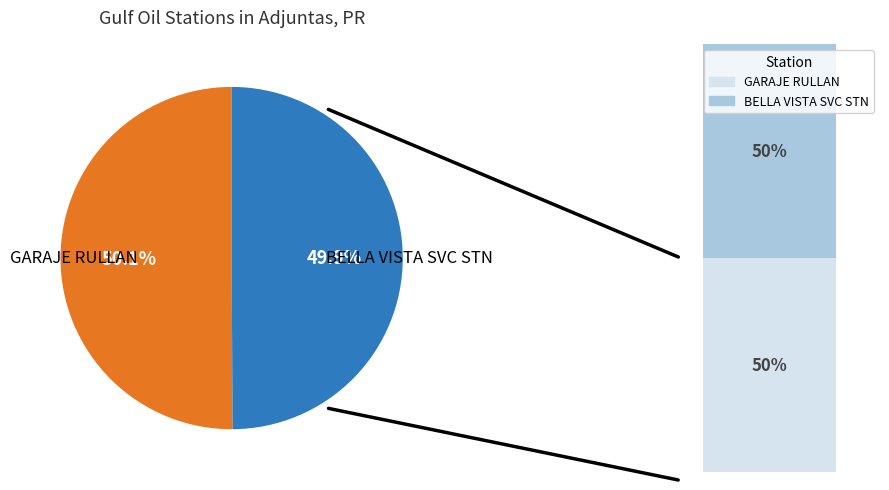

To the nearest percent, what is the combined percentage of BELLA VISTA SVC STN and GARAJE RULLAN?

100%